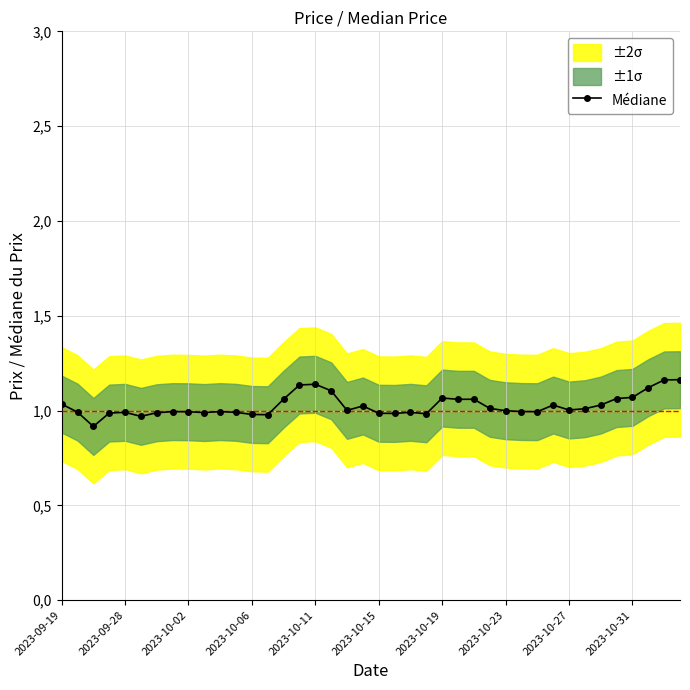

What is the value of the 15th point from the left?

1.1